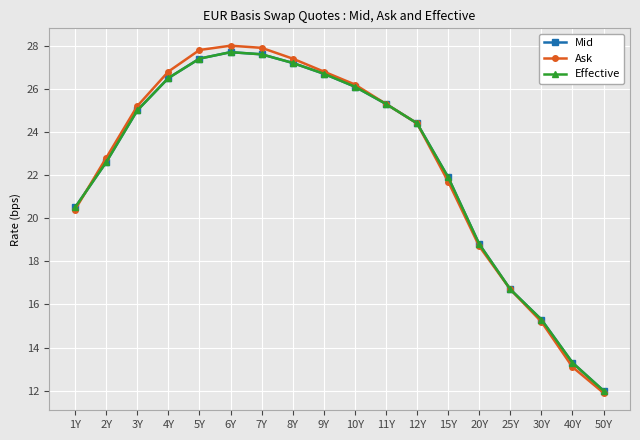

Is this an area chart (filled region under the line)?

No